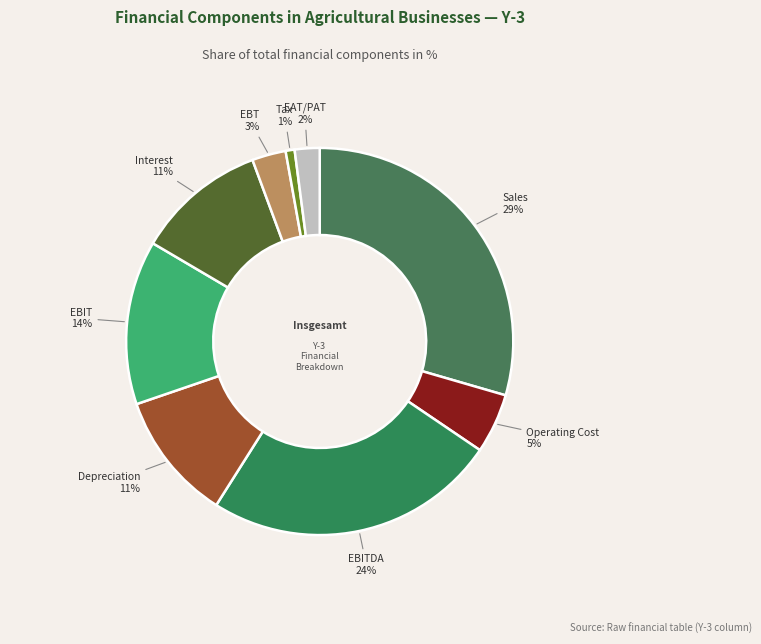

Combined, do Operating Cost and Depreciation account for over 50%?

No